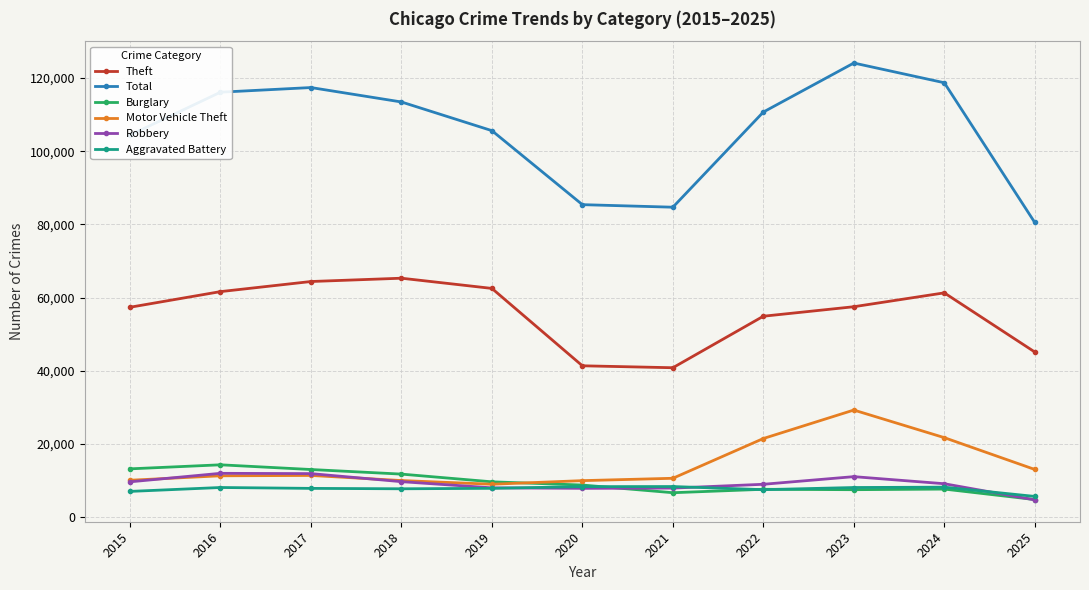

What is the smallest value displayed?

4700